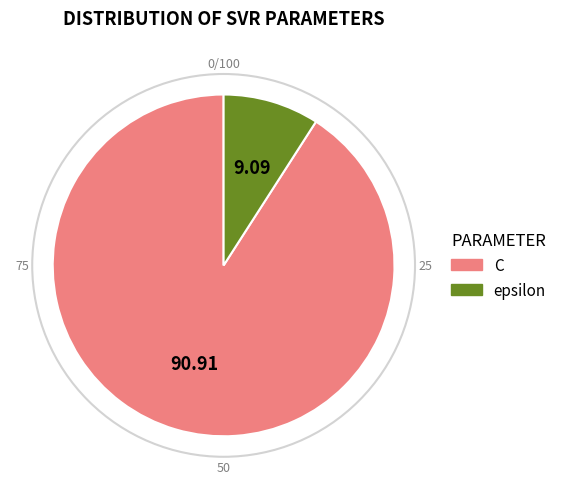

Which slice is the smallest?

epsilon